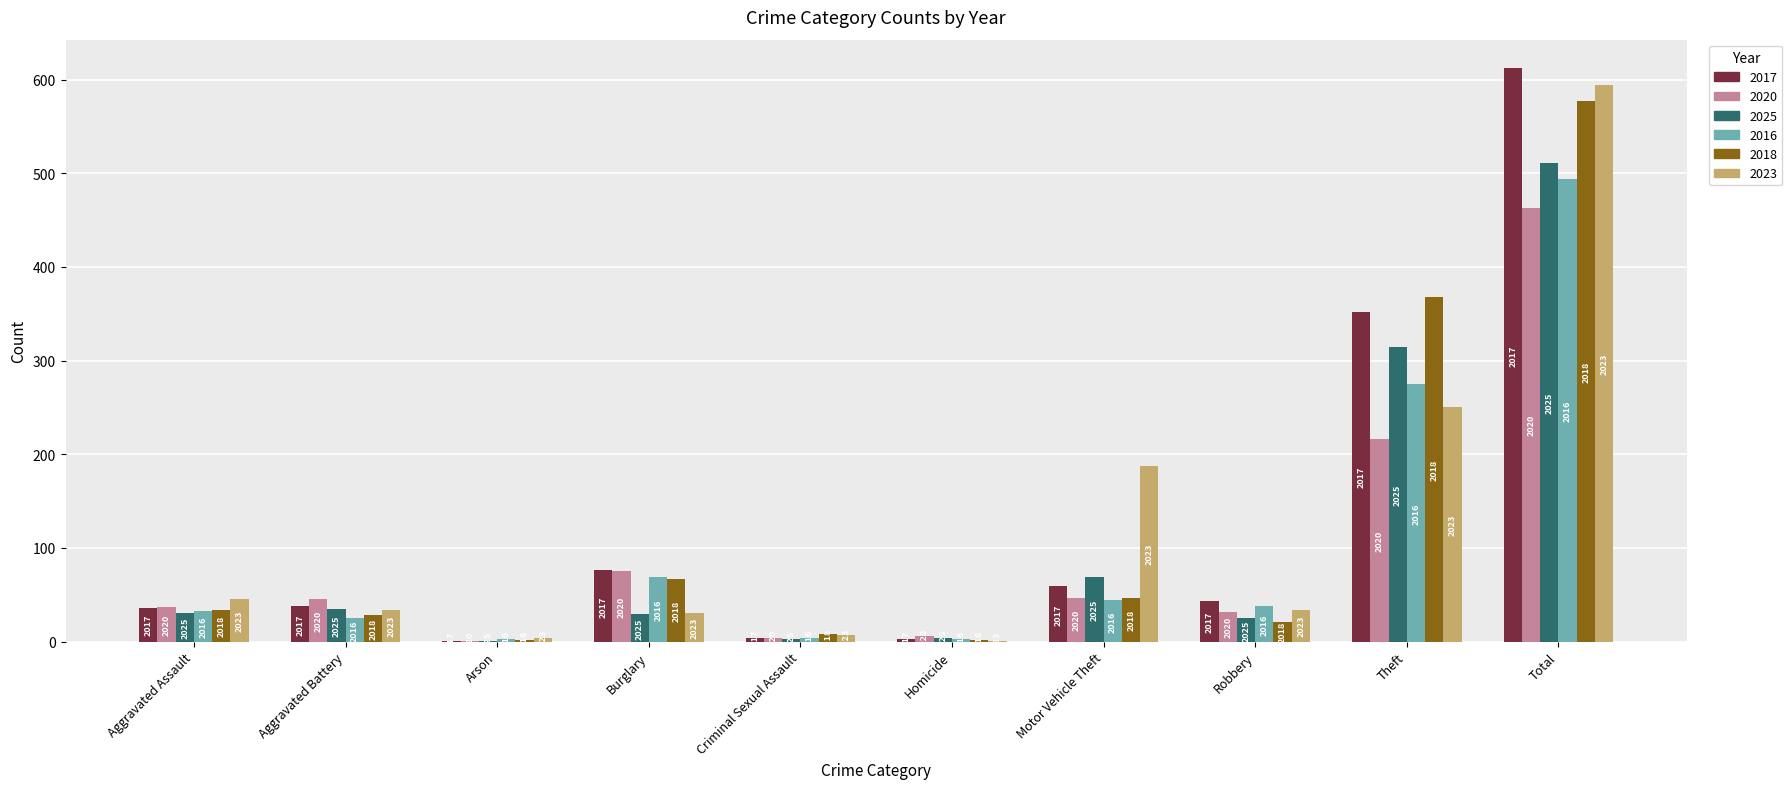

What is the minimum value shown in the chart?

1